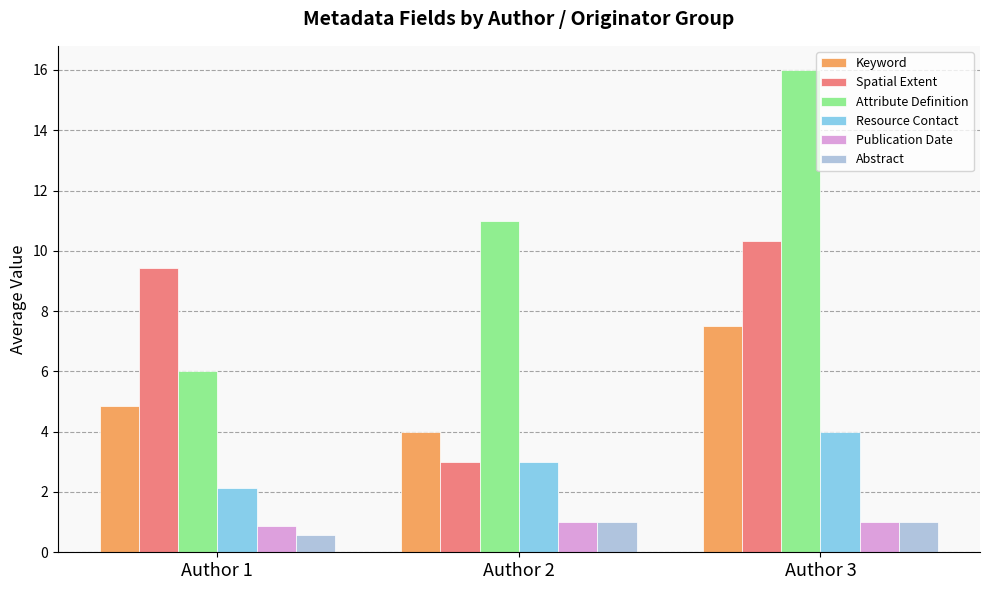

Which category has the lowest value in the Spatial Extent series?

Author 2